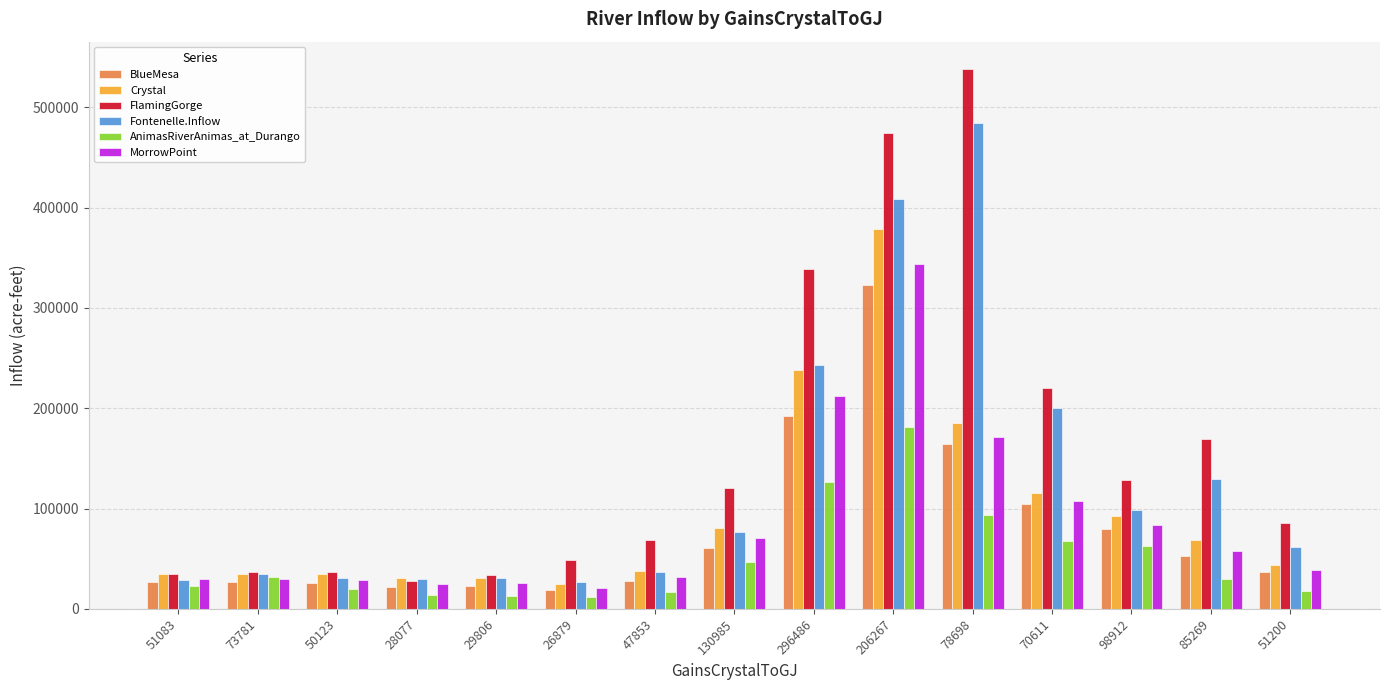

What is the label of the 9th bar from the right?

47853